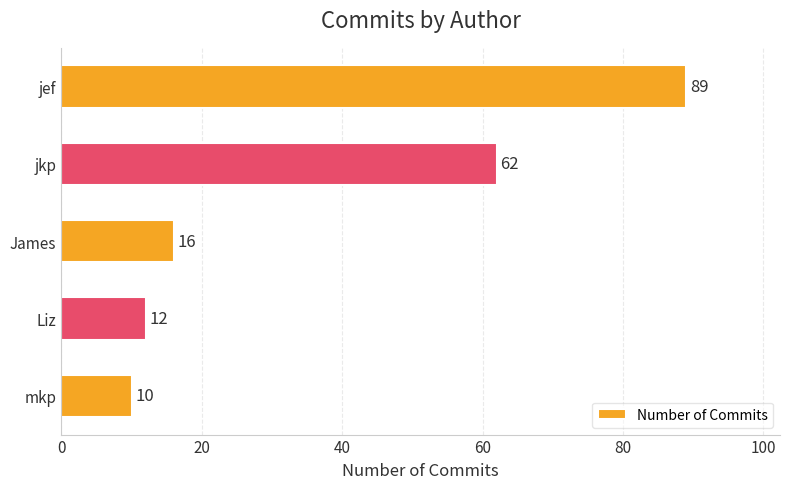

Rank the categories by value from lowest to highest.

mkp, Liz, James, jkp, jef